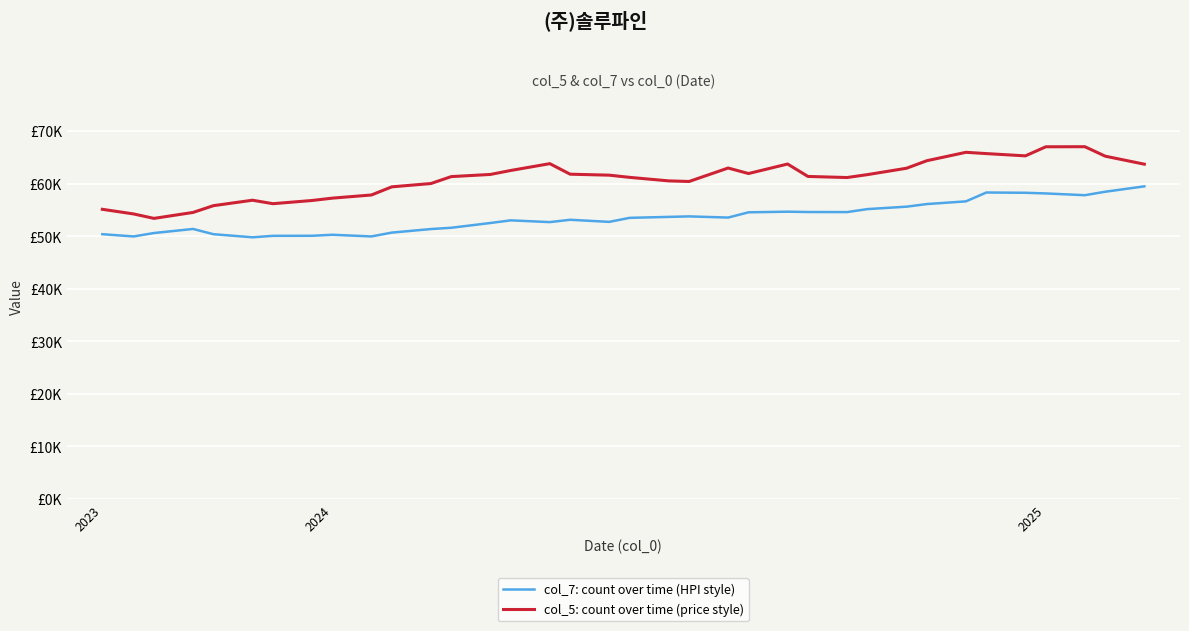

Is this an area chart (filled region under the line)?

No